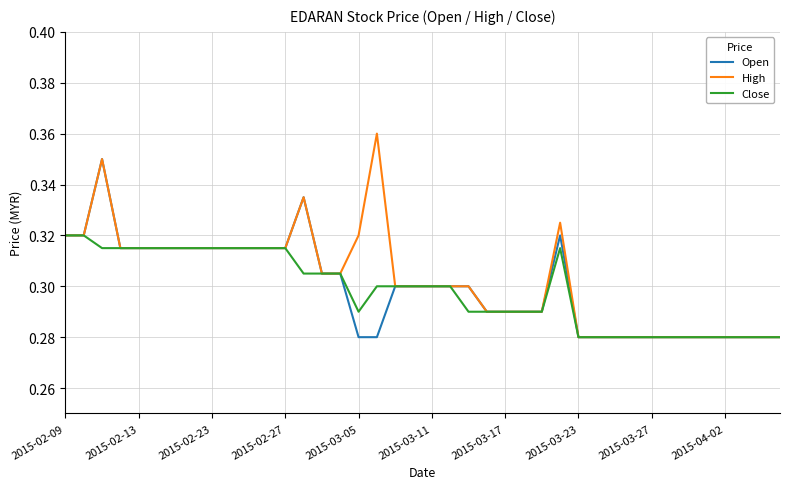

What are all the series names shown in the legend?

Open, High, Close